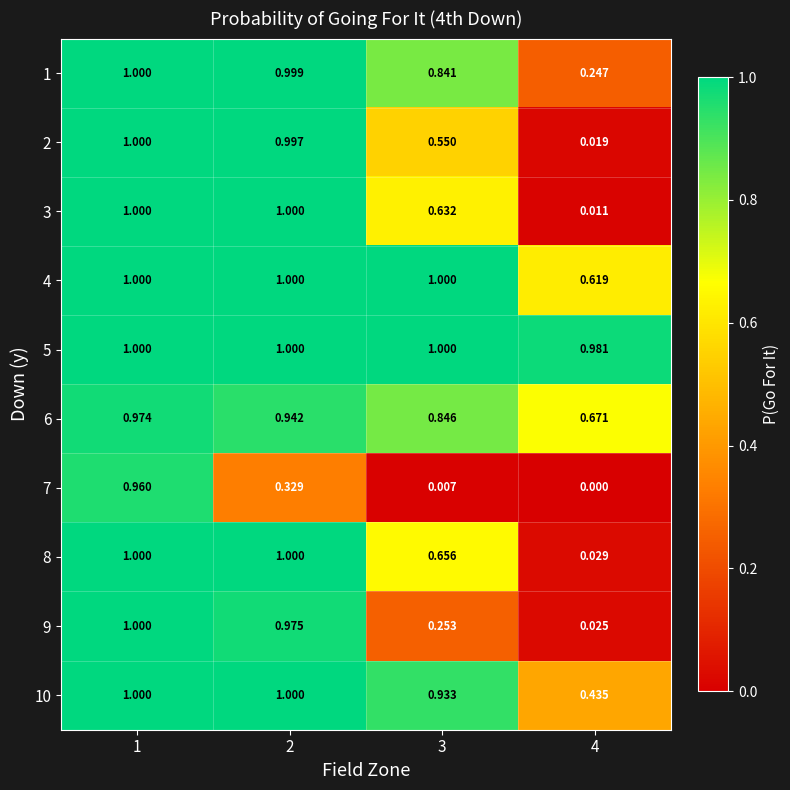

Count the number of categories in the chart.

4